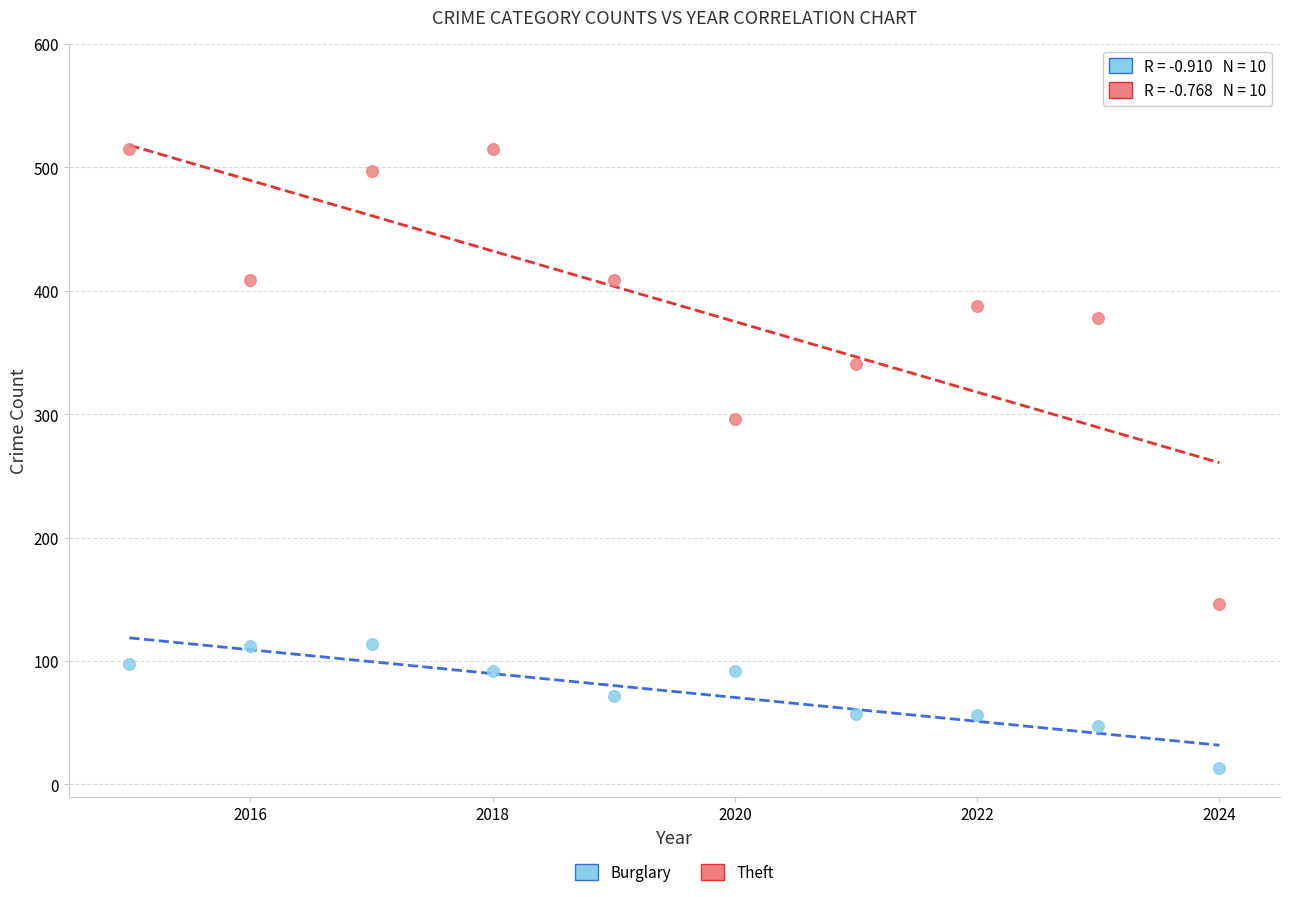

Which series reaches the minimum Y coordinate?

Burglary